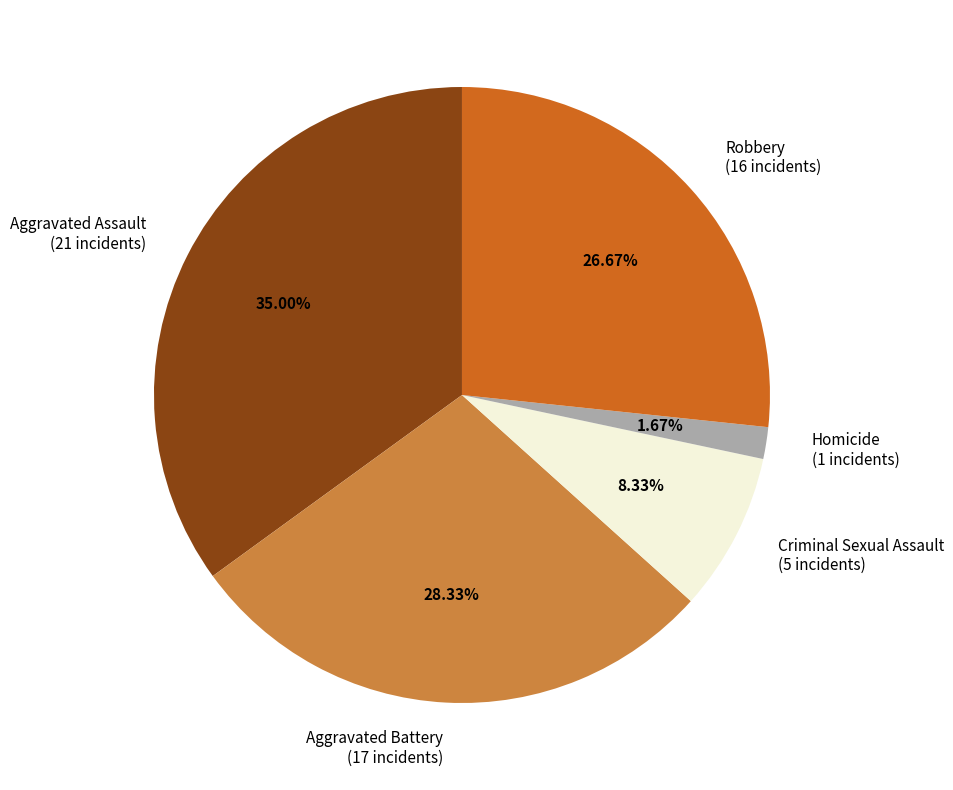

How many slices are in this pie chart?

5